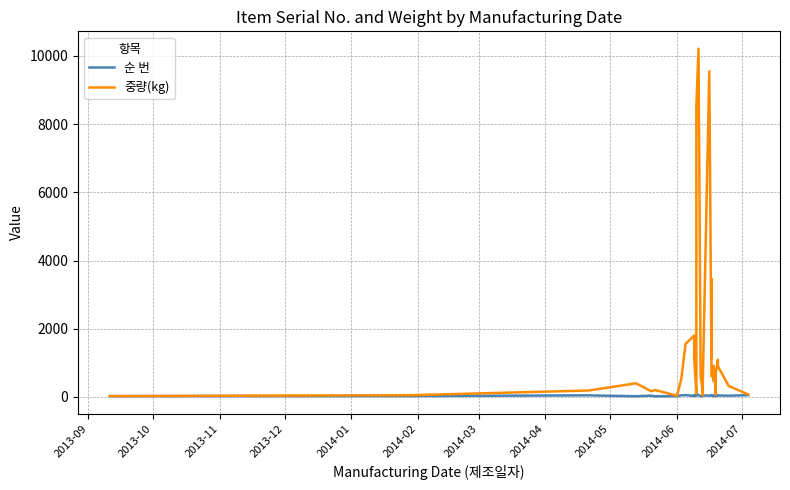

Which series has the largest total across all categories?

중량(kg)